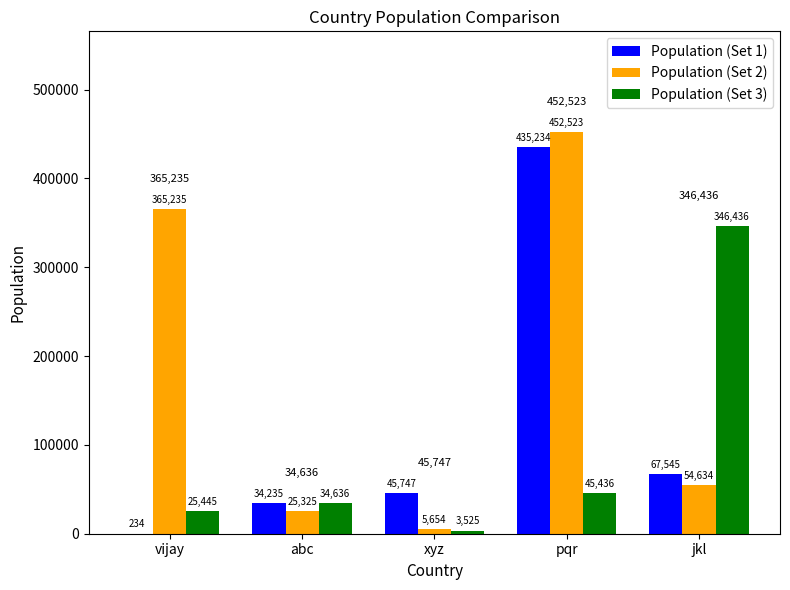

Is it true that Population (Set 3) equals 28208 at pqr?

False